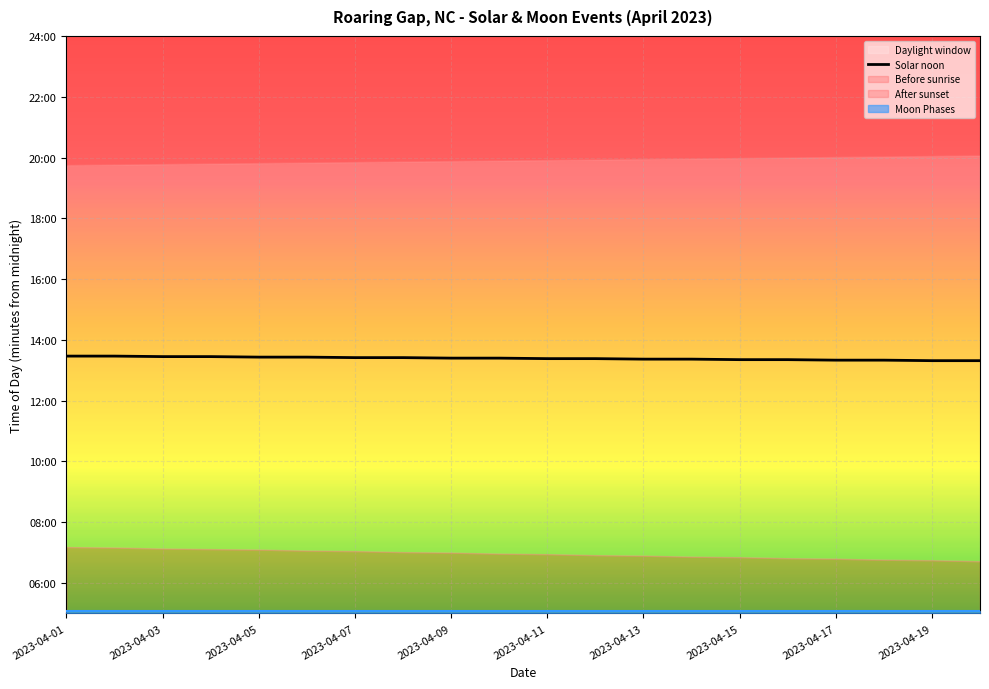

What is the minimum value shown in the chart?

799